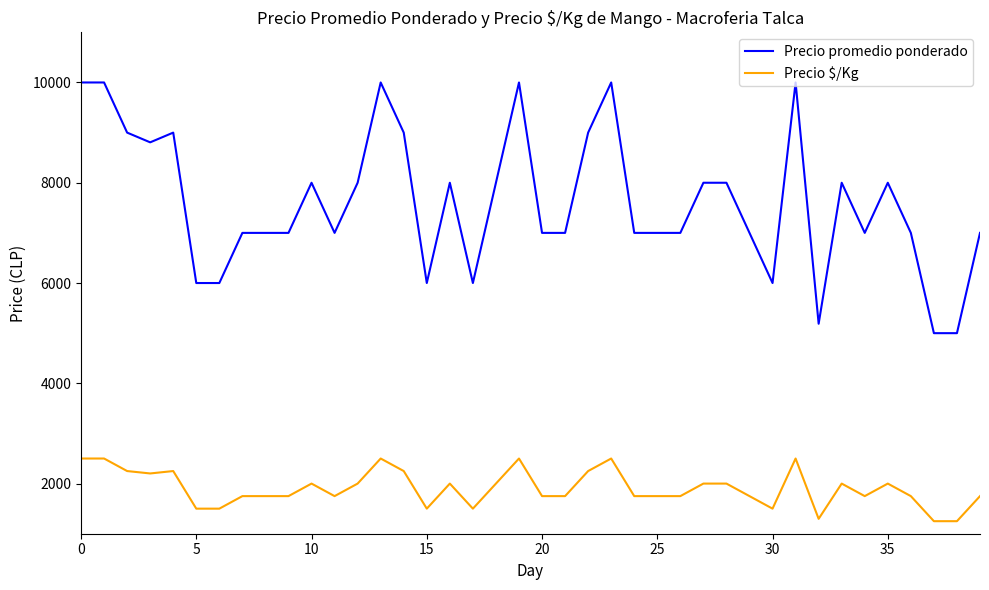

Rank the series by their maximum value, from lowest to highest.

Precio $/Kg, Precio promedio ponderado